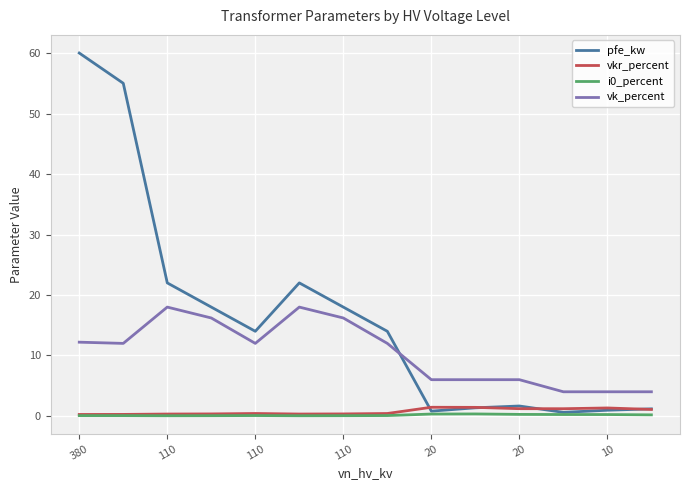

Which series has the largest range (max minus min)?

pfe_kw